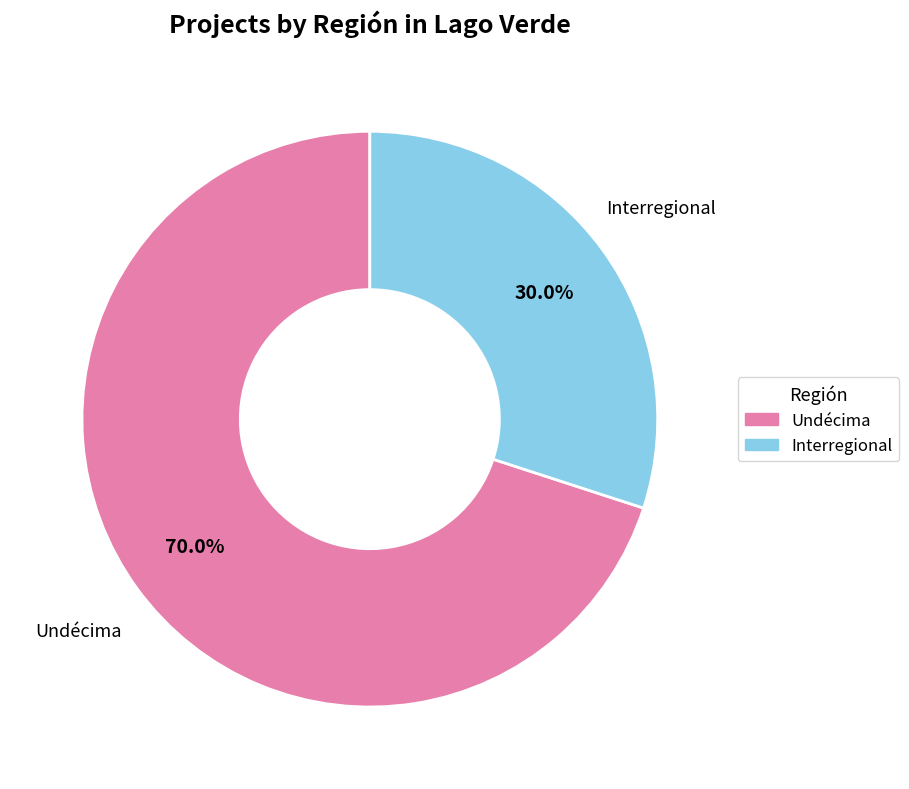

How many slices are in this pie chart?

2